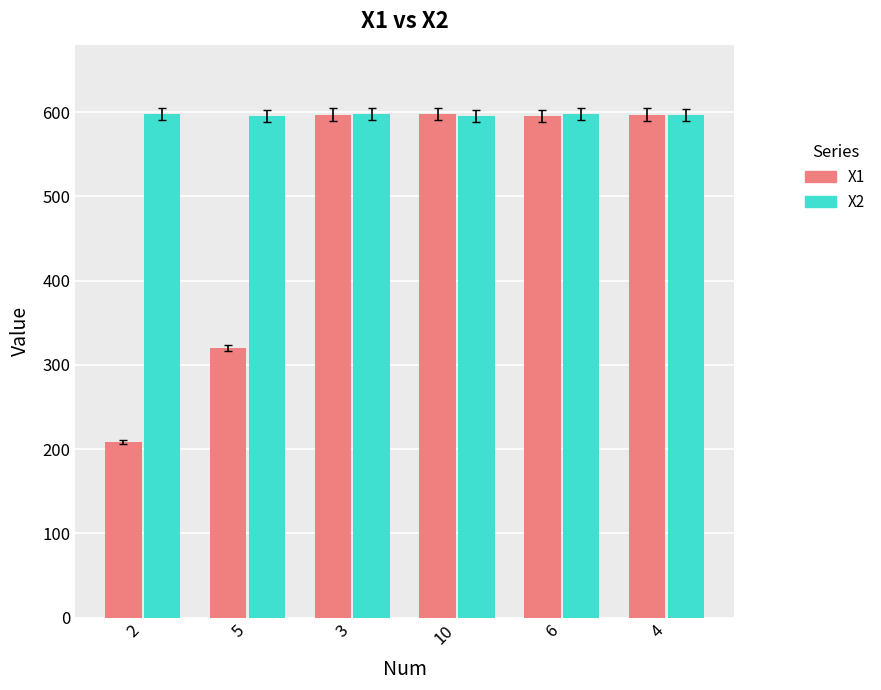

At how many categories does at least one series exceed 535?

6